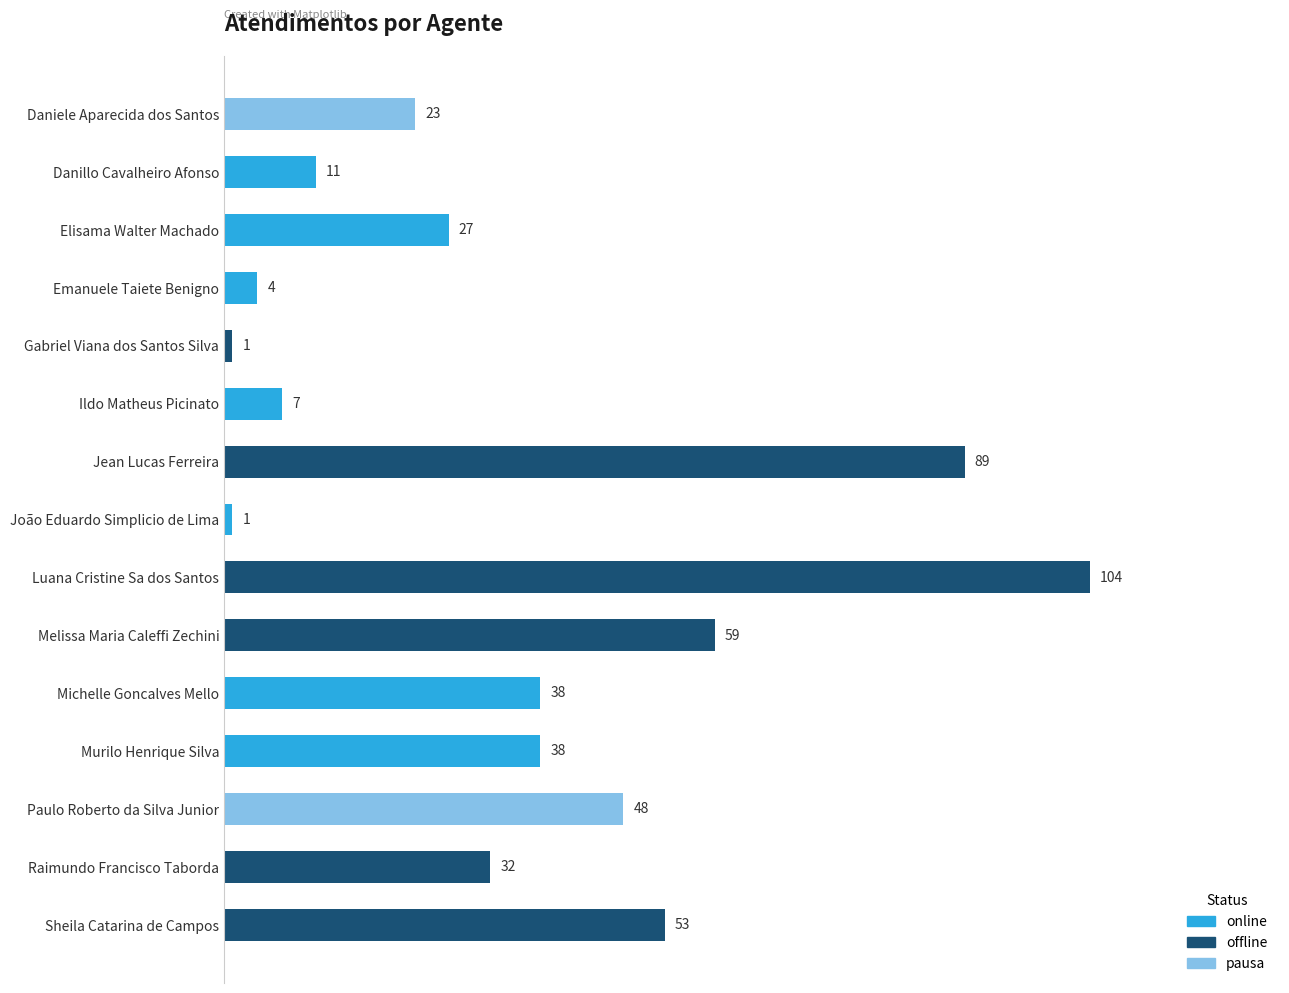

What is the value of the 11th bar from the top?

38